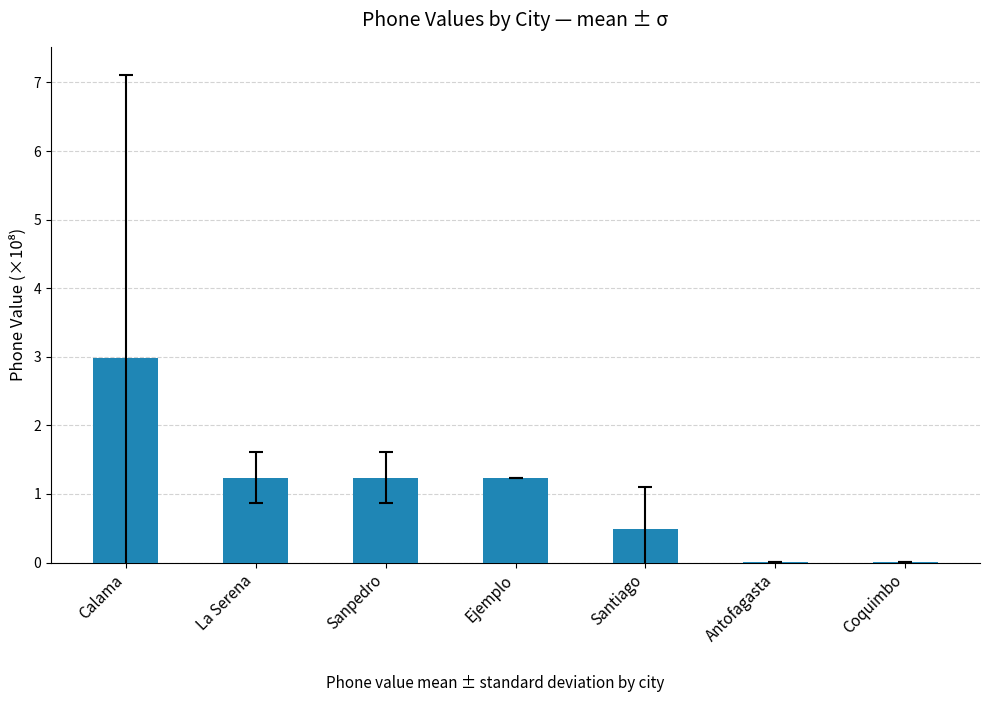

What is the change in value from Ejemplo to Santiago?

-0.7